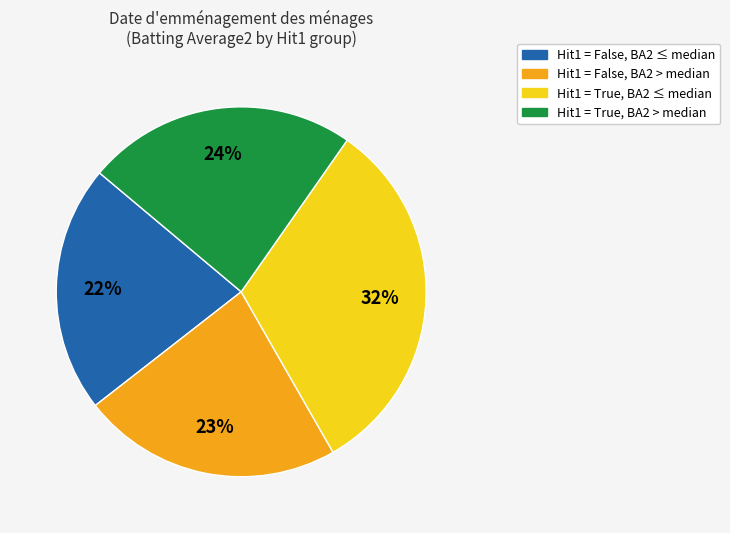

What percentage is the Hit1 = False, BA2 ≤ median slice, to the nearest percent?

22%